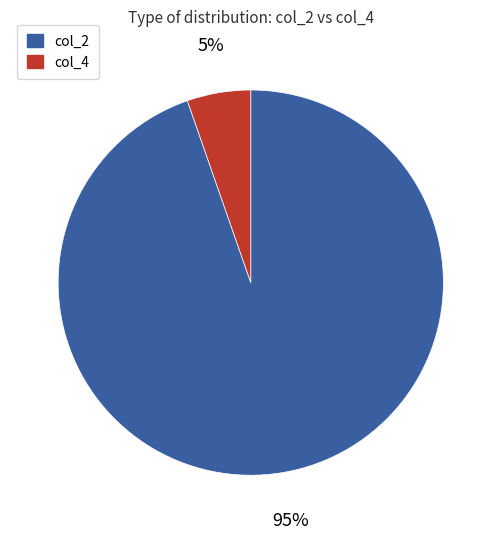

Is there any slice that represents more than half of the pie?

Yes